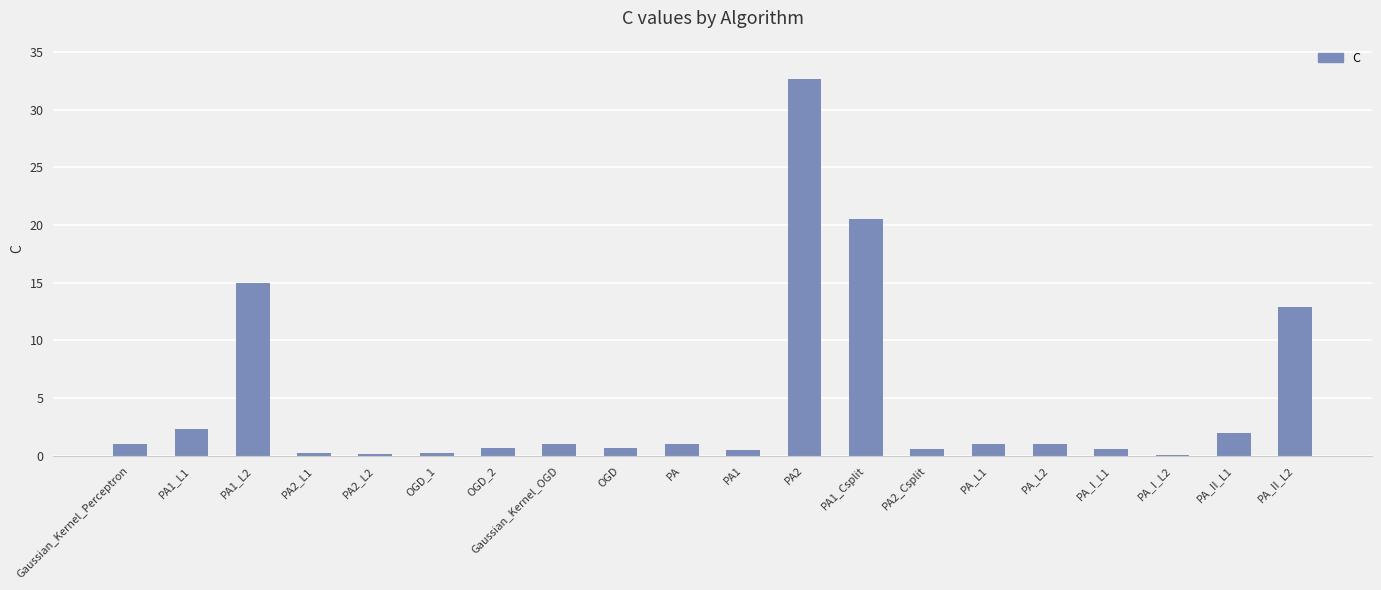

What is the difference between the values at PA2_L1 and PA_II_L1?

1.7